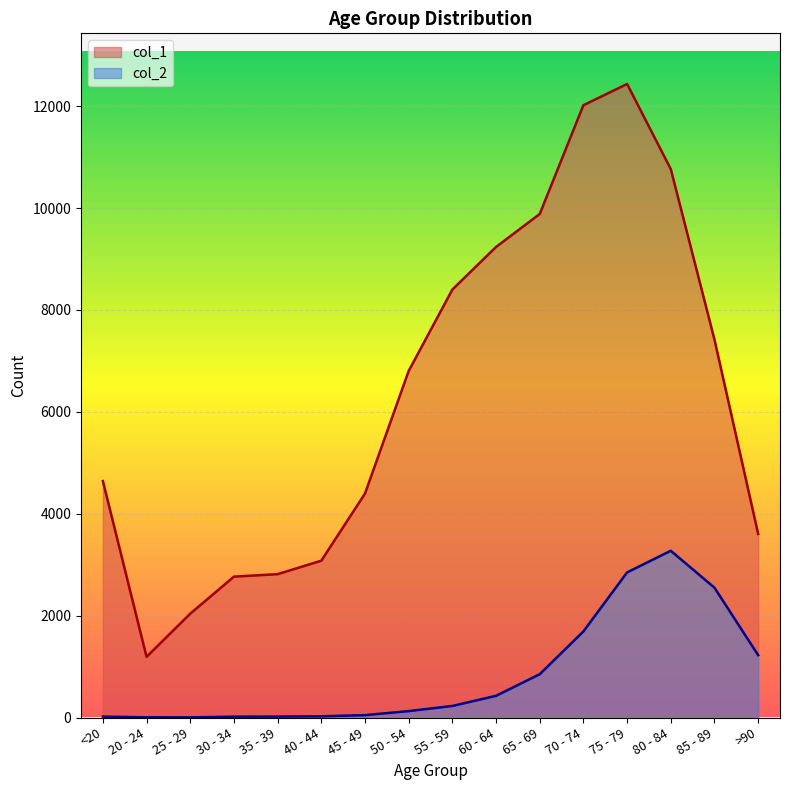

In col_2, how many points are lower than both neighbors (excluding endpoints)?

1